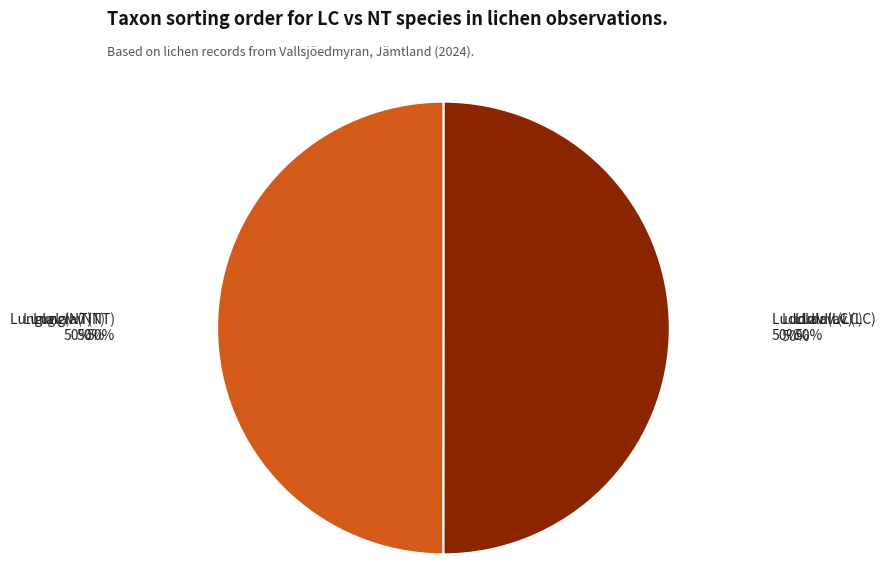

Which category has the biggest portion of the pie?

Luddlav (LC)